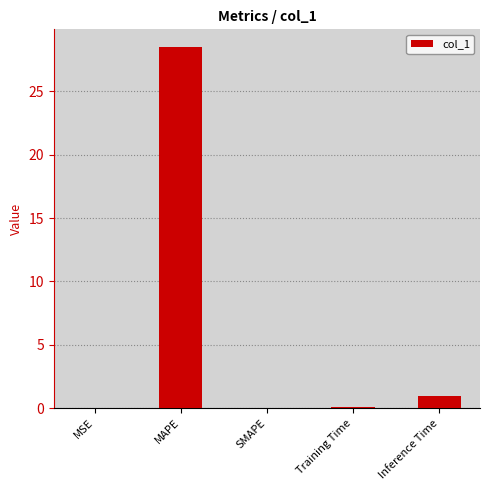

What is the difference between the values at Training Time and SMAPE?

0.1